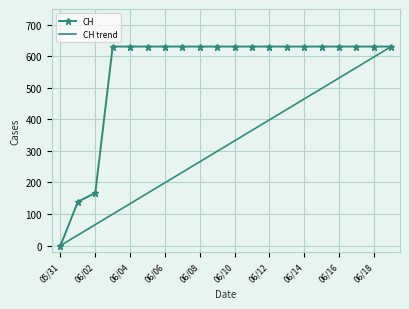

What is the maximum value for CH?

631.0